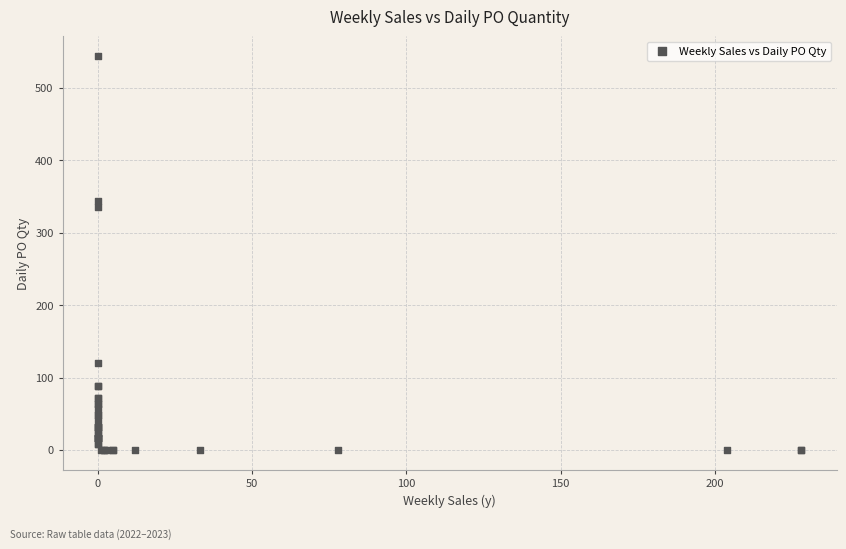

What Y value in the scatter plot is closest to 272?

336